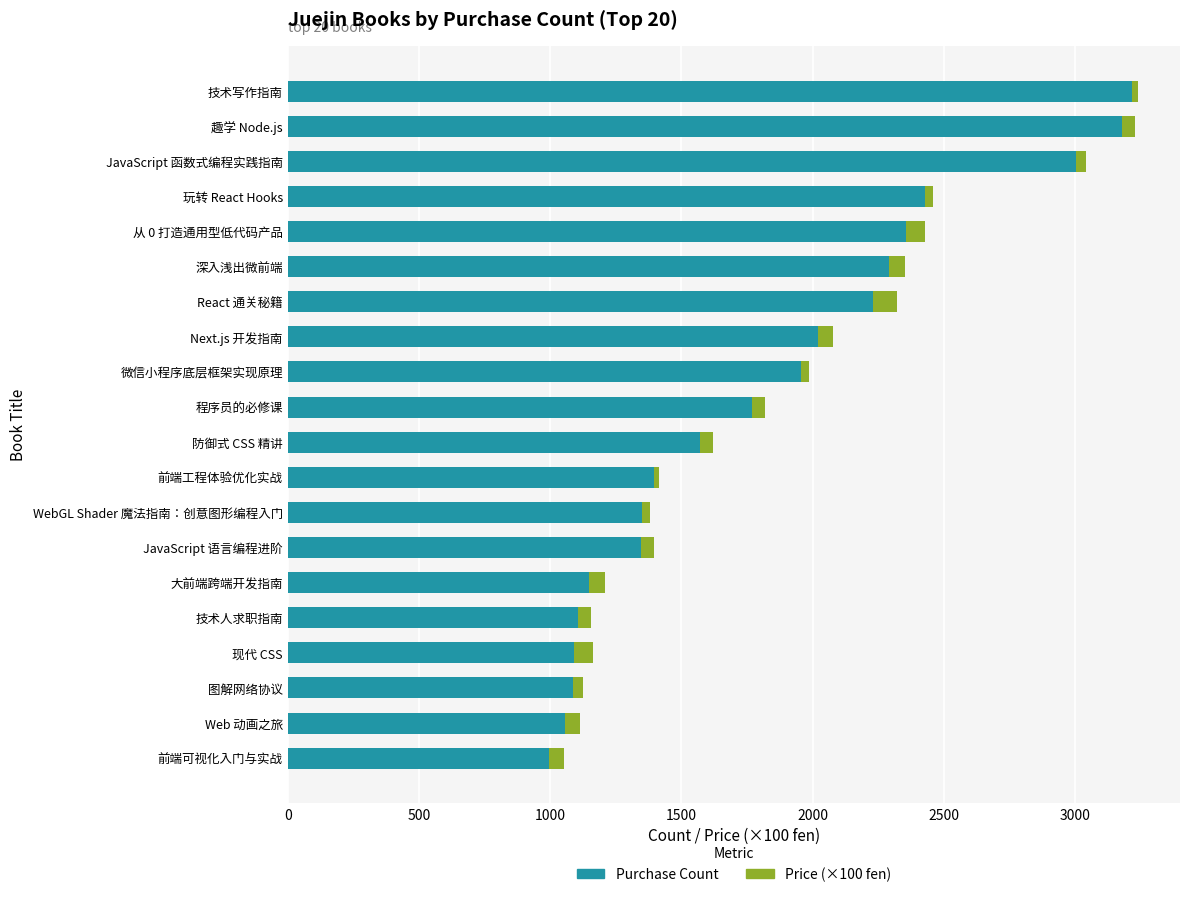

What is the total value across all series at 从 0 打造通用型低代码产品?

2426.9